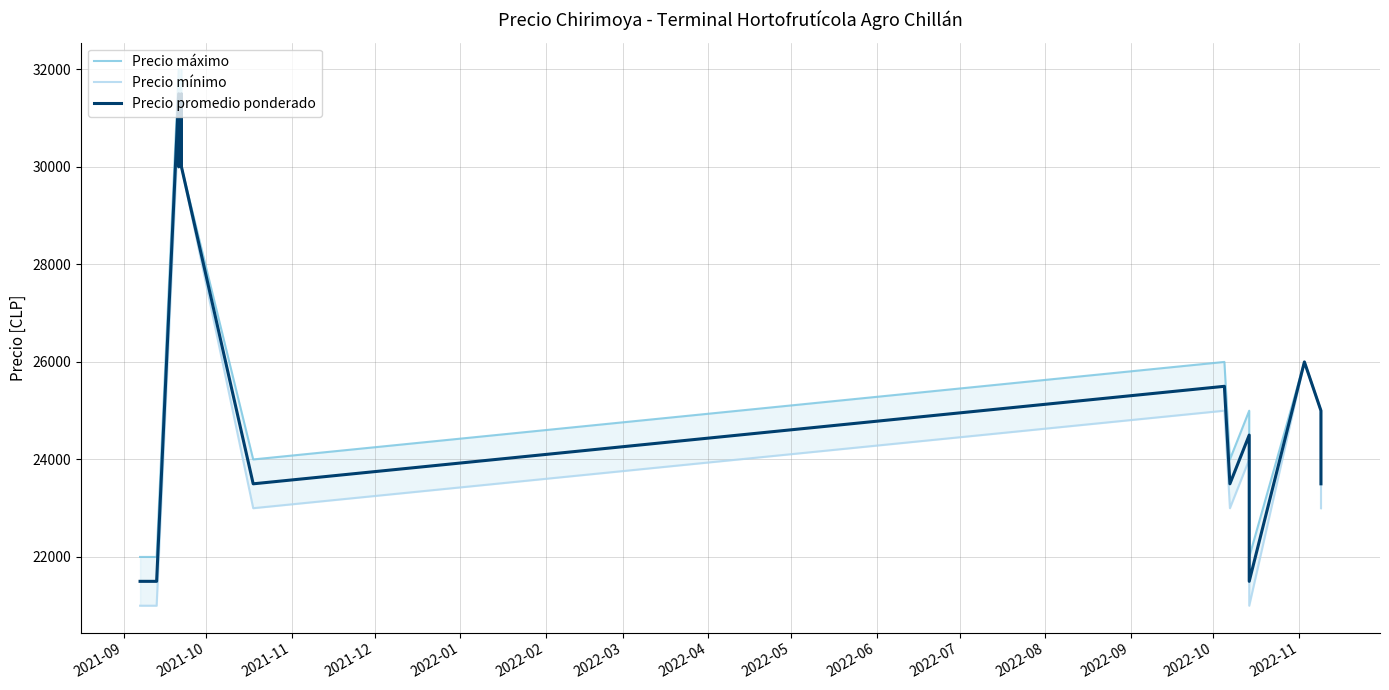

True or false: Precio mínimo and Precio máximo intersect in this chart.

False